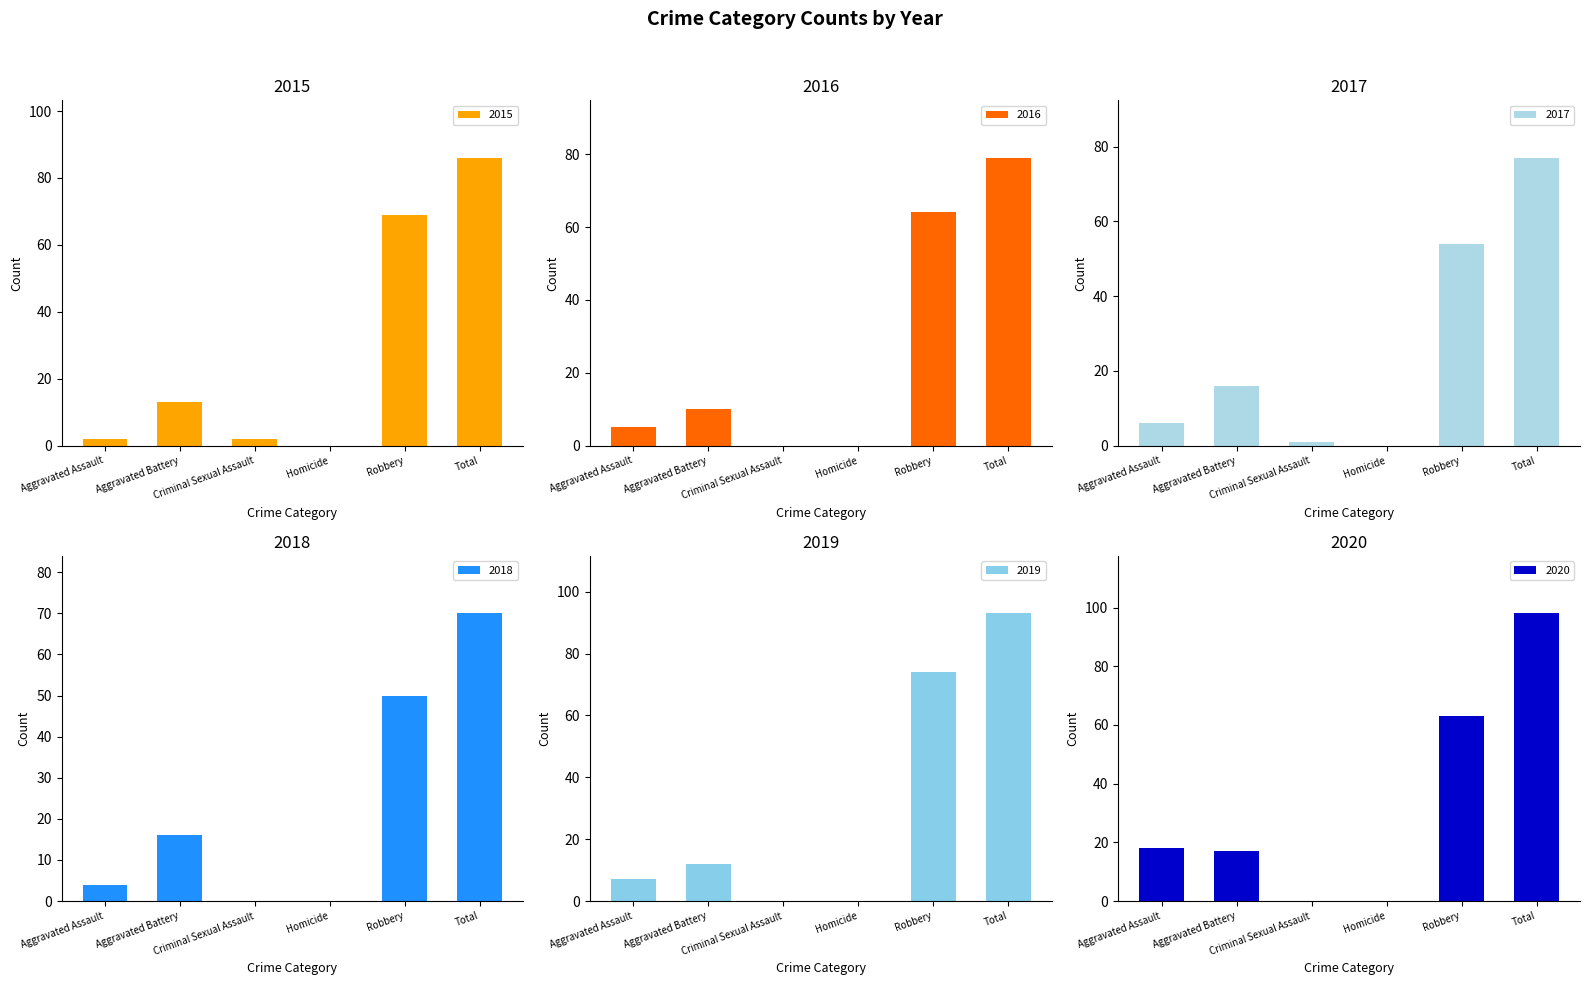

At which label is 2015 closest to 43?

Robbery